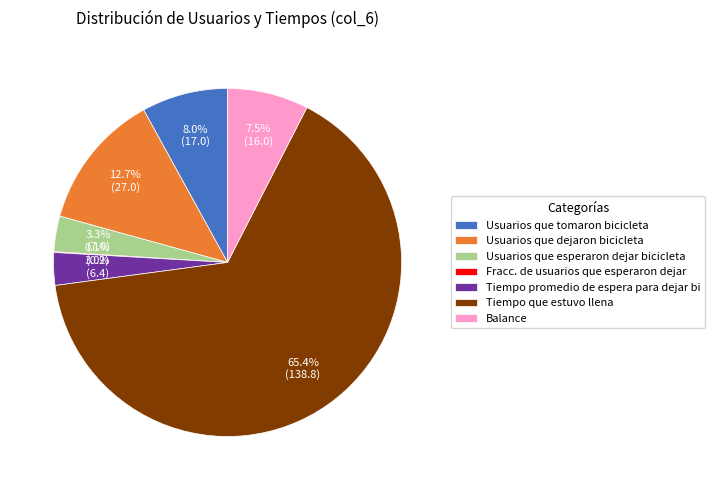

Between Usuarios que esperaron dejar bicicleta and Usuarios que dejaron bicicleta, which is larger?

Usuarios que dejaron bicicleta